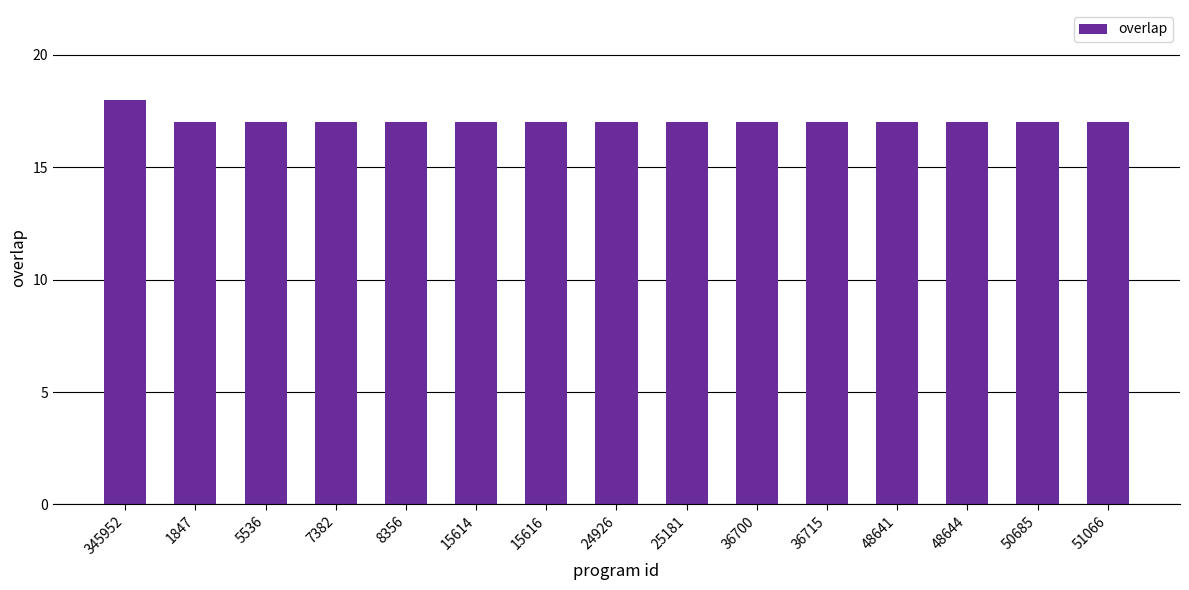

What value does the data have at 36715?

17